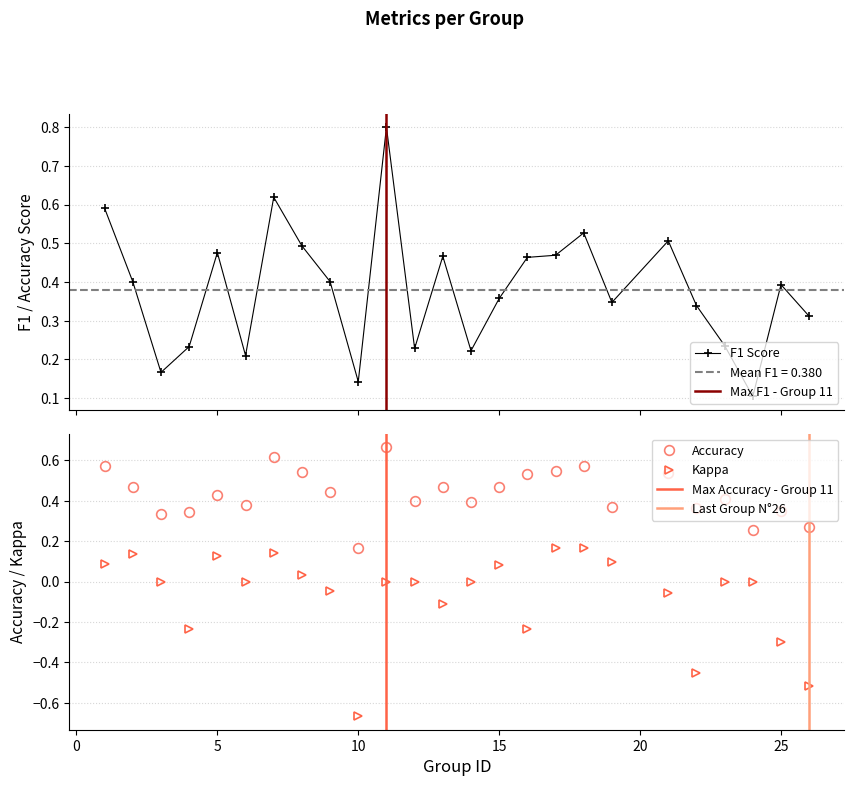

What is the value of the accuracy point at the 11th from the left?

0.7